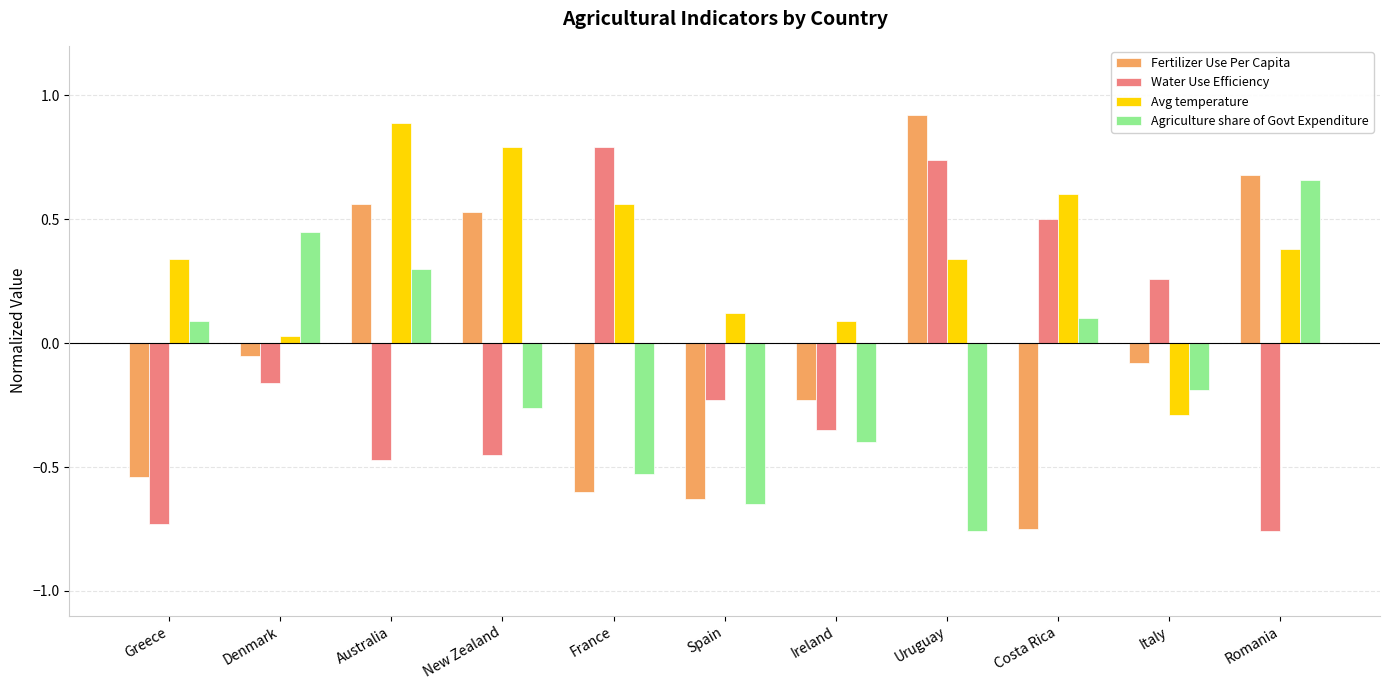

What are all the series names shown in the legend?

Fertilizer Use Per Capita, Water Use Efficiency, Avg temperature, Agriculture share of Govt Expenditure